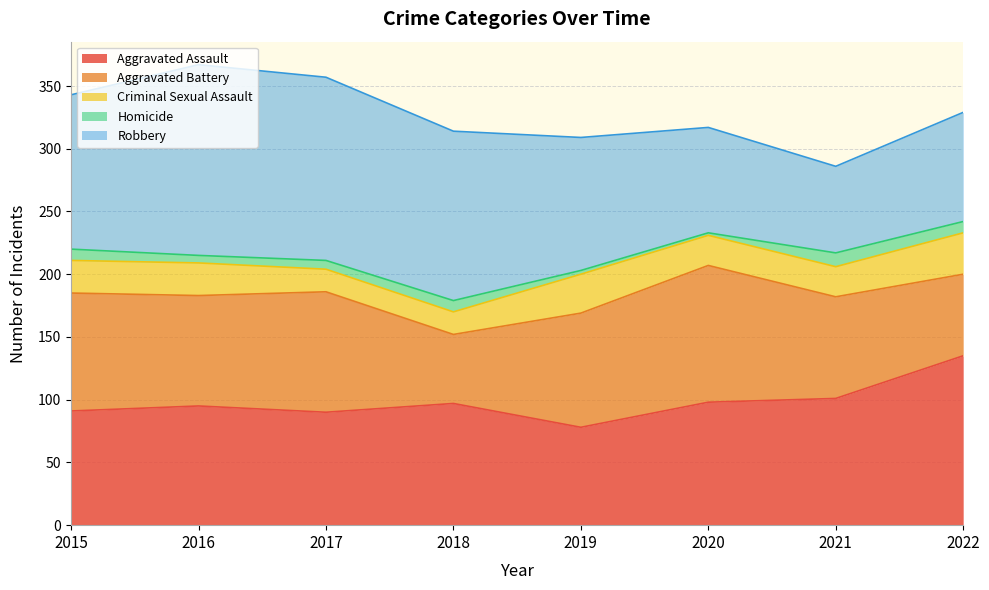

True or false: Robbery has a value of 87 at 2022.

True